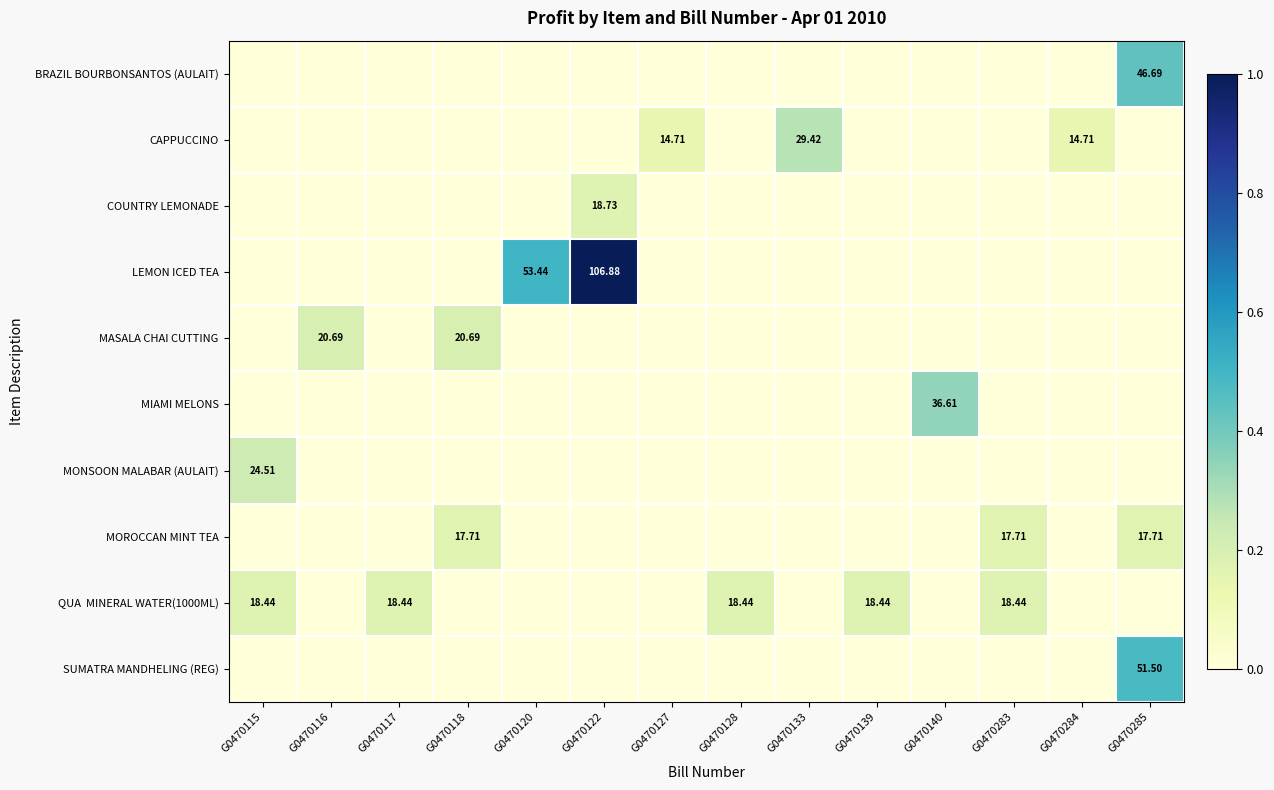

At which category is the sum across all series the highest?

G0470122